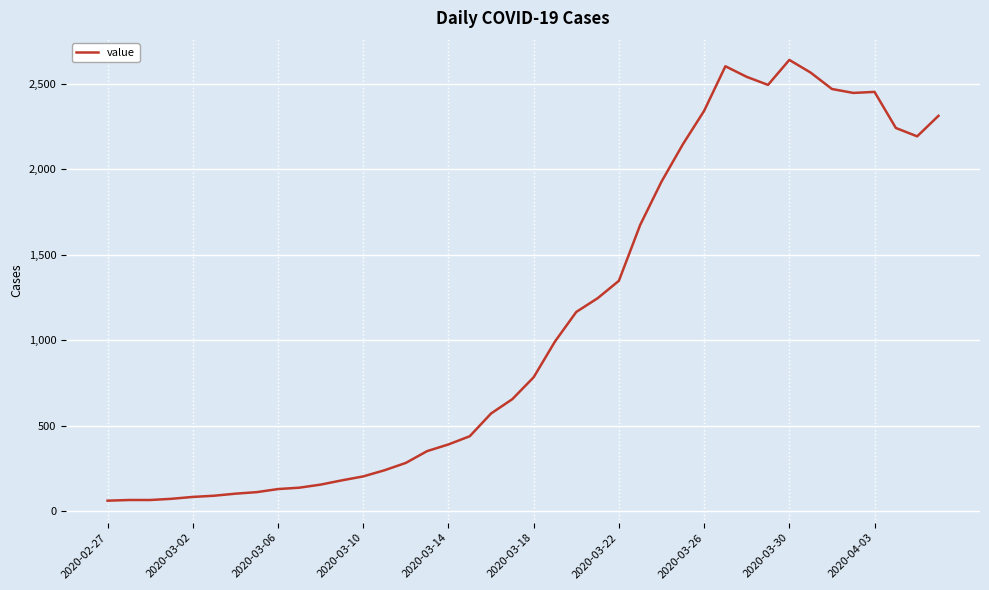

What is the greatest value displayed?

2639